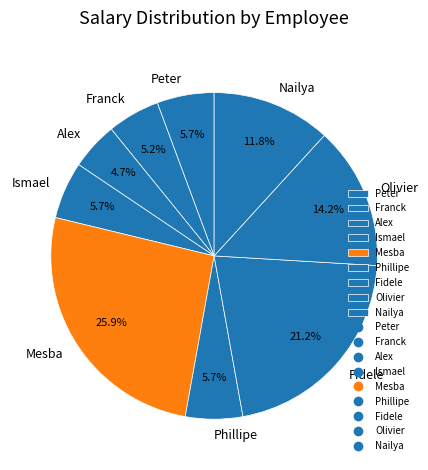

To the nearest percent, what is the combined percentage of Olivier and Ismael?

20%